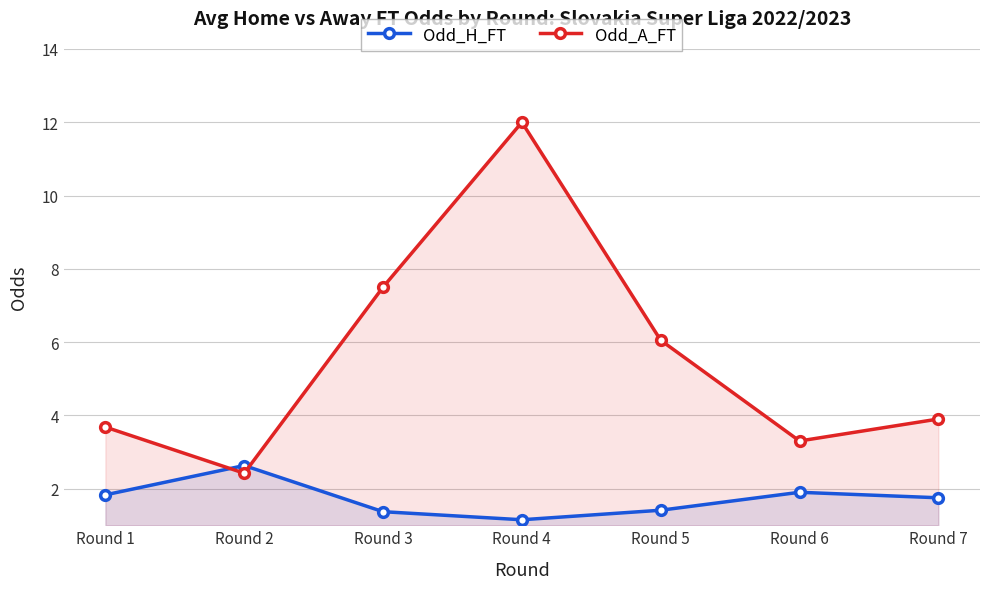

Does the chart have visible grid lines?

Yes